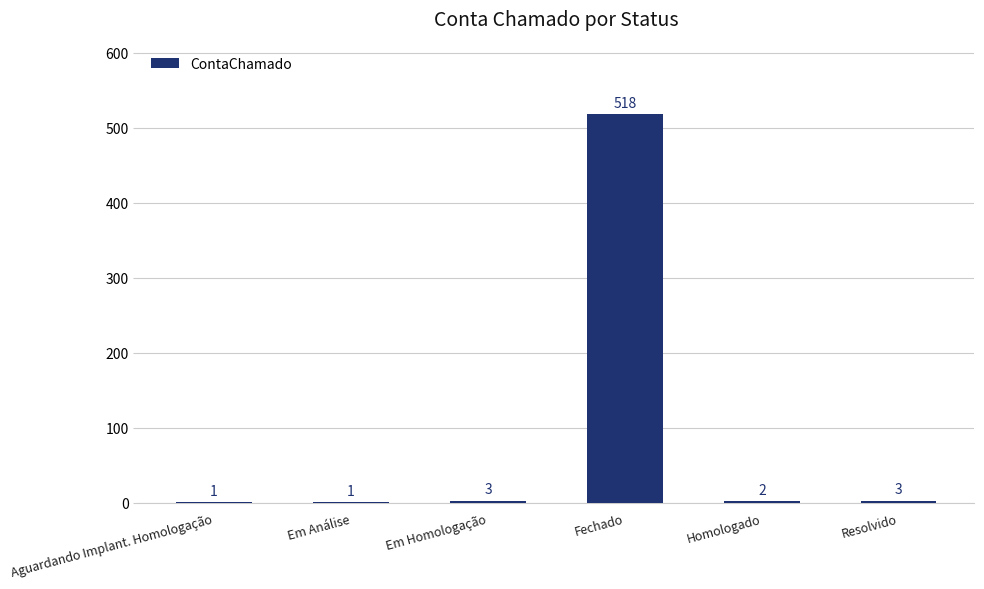

Does the chart contain stacked bars?

No